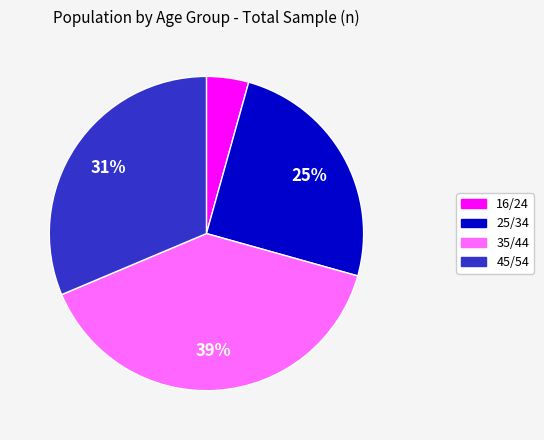

The 45/54 slice represents 31% of the pie. True or false?

True